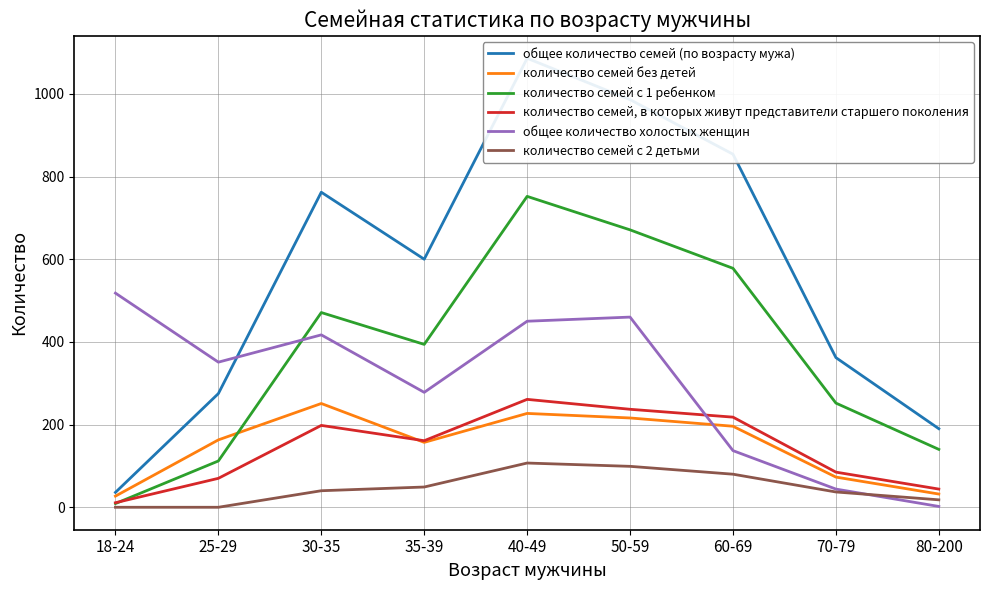

What is the value of the количество семей с 1 ребенком point at the 1st from the left?

9